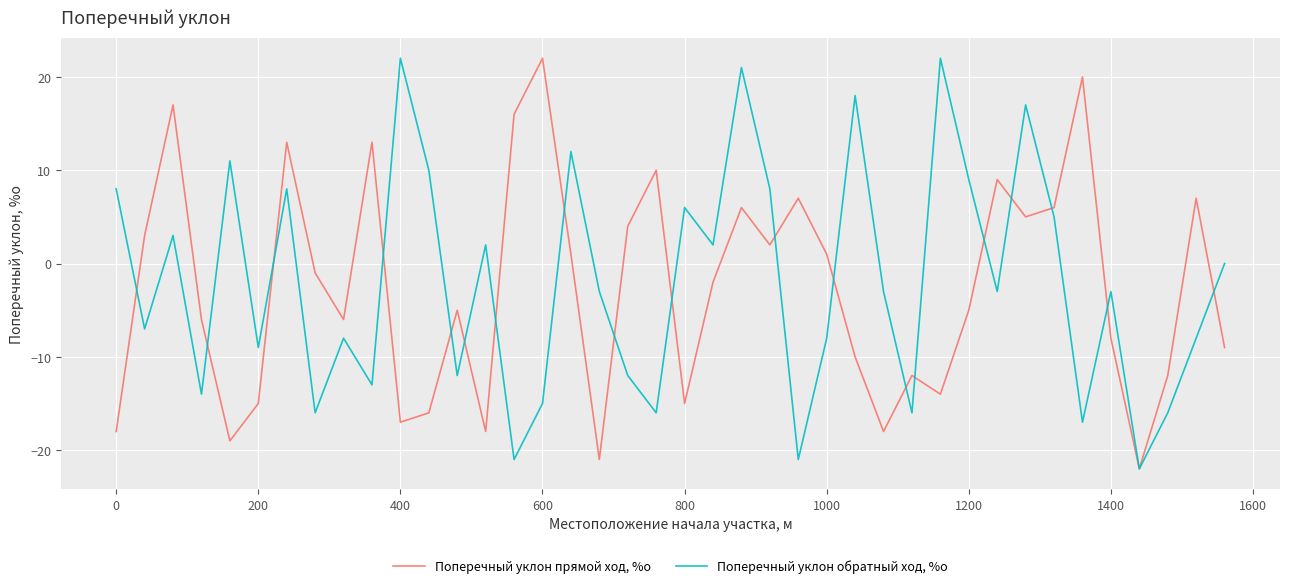

What is the lowest value of the Поперечный уклон обратный ход, %о series?

-22